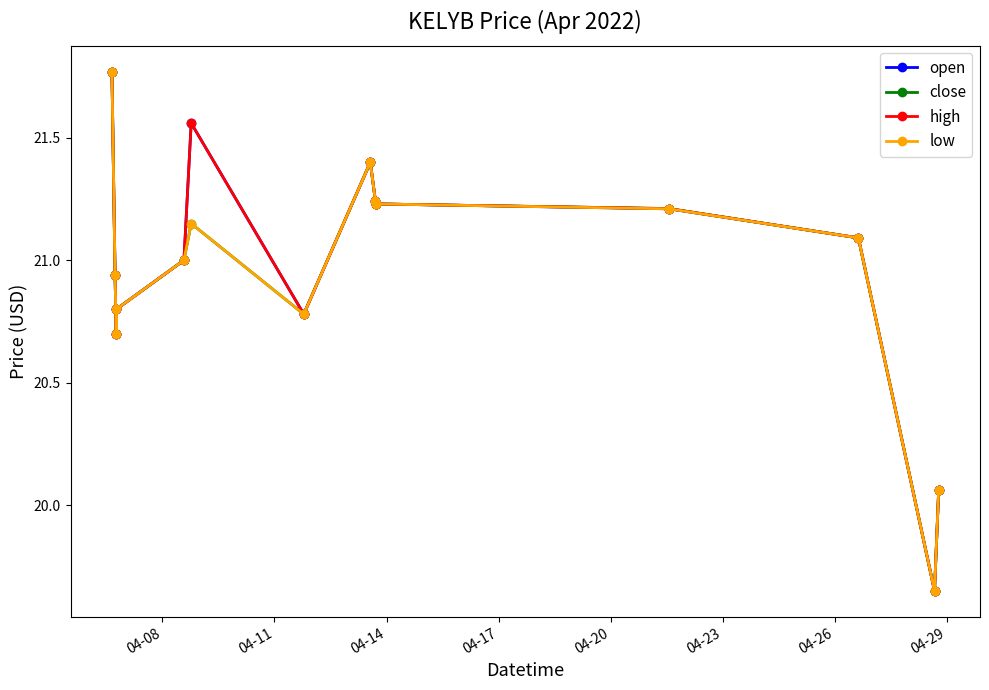

At how many categories does at least one series exceed 20?

14